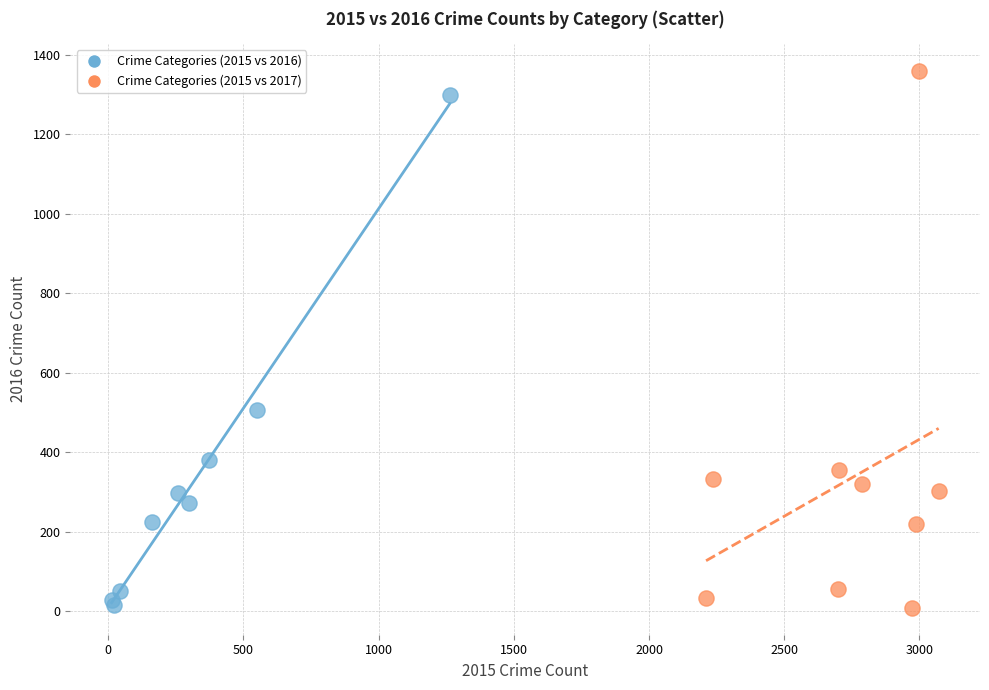

Which series reaches the maximum Y coordinate?

Crime Categories (2015 vs 2017)